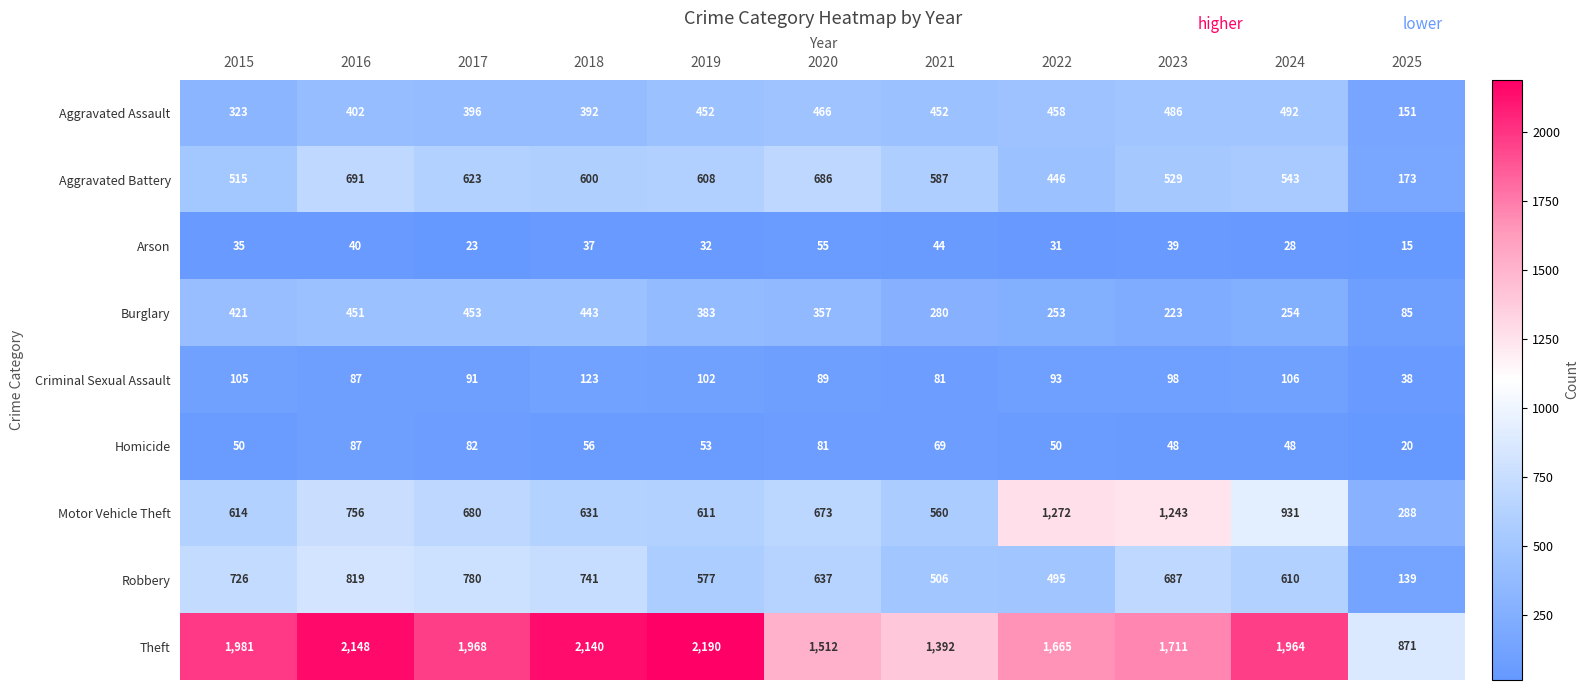

Which label corresponds to the smallest value in the chart?

2025